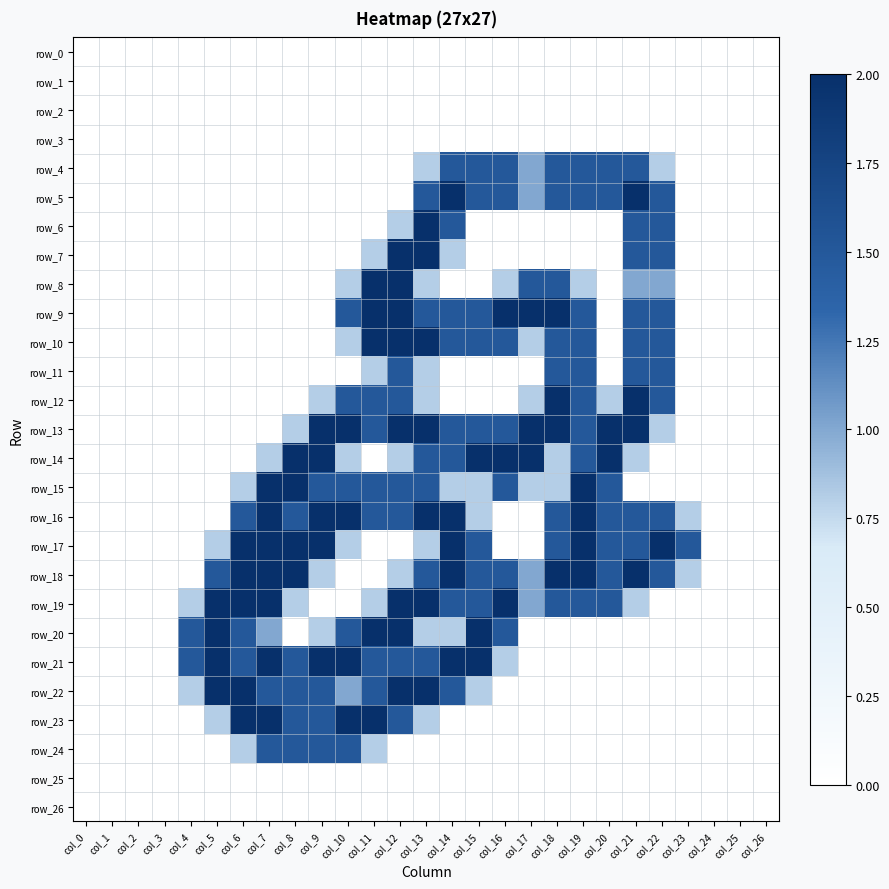

Which series changed the most between col_18 and col_25?

row_9